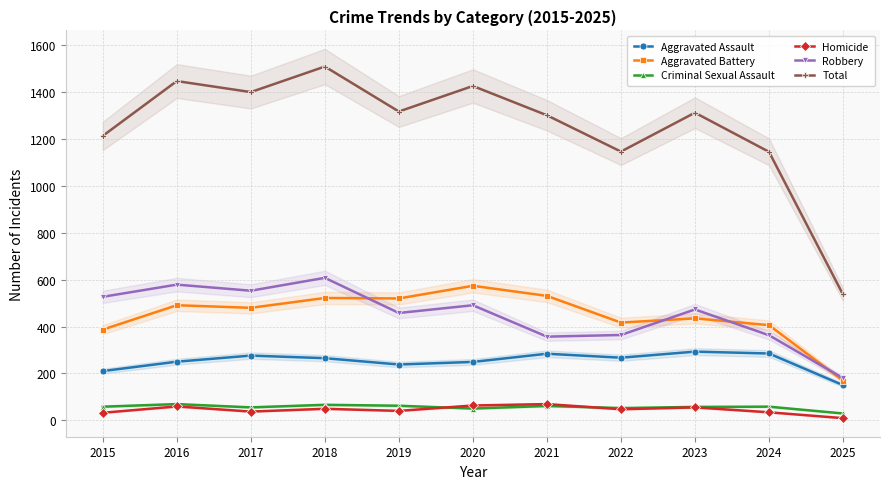

Reading left to right, transcribe all the data shown in this chart.

Aggravated Assault: 2015=210	2016=250	2017=276	2018=265	2019=238	2020=249	2021=284	2022=267	2023=293	2024=285	2025=150
Aggravated Battery: 2015=387	2016=491	2017=480	2018=522	2019=520	2020=574	2021=531	2022=417	2023=435	2024=406	2025=169
Criminal Sexual Assault: 2015=58	2016=69	2017=55	2018=66	2019=62	2020=50	2021=61	2022=52	2023=57	2024=58	2025=29
Homicide: 2015=32	2016=59	2017=37	2018=49	2019=40	2020=63	2021=69	2022=47	2023=55	2024=34	2025=9
Robbery: 2015=527	2016=579	2017=553	2018=608	2019=458	2020=491	2021=357	2022=364	2023=473	2024=363	2025=180
Total: 2015=1214	2016=1448	2017=1401	2018=1510	2019=1318	2020=1427	2021=1302	2022=1147	2023=1313	2024=1146	2025=537